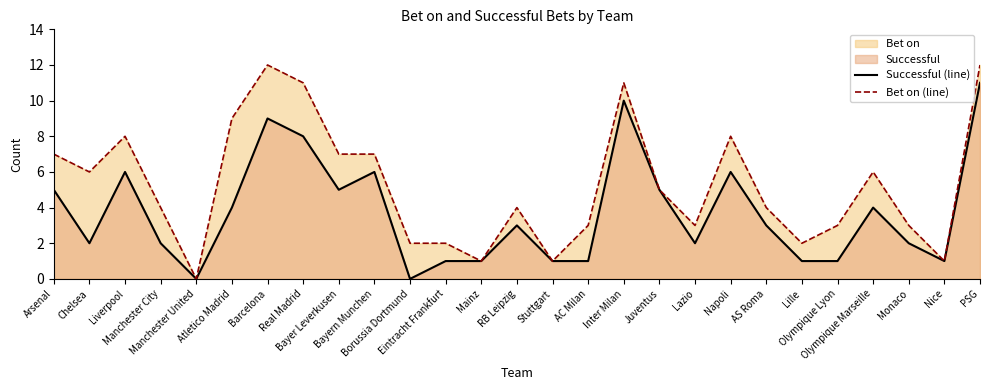

True or false: Bet on (line) has more than 1 points higher than both neighbors.

True